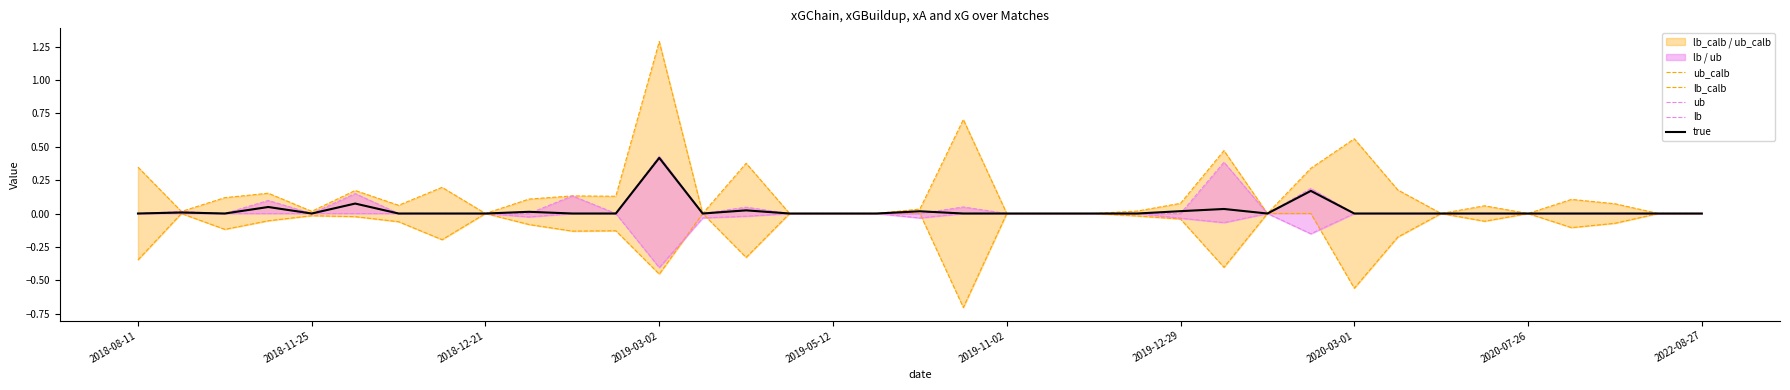

What position from the left is 11?

12